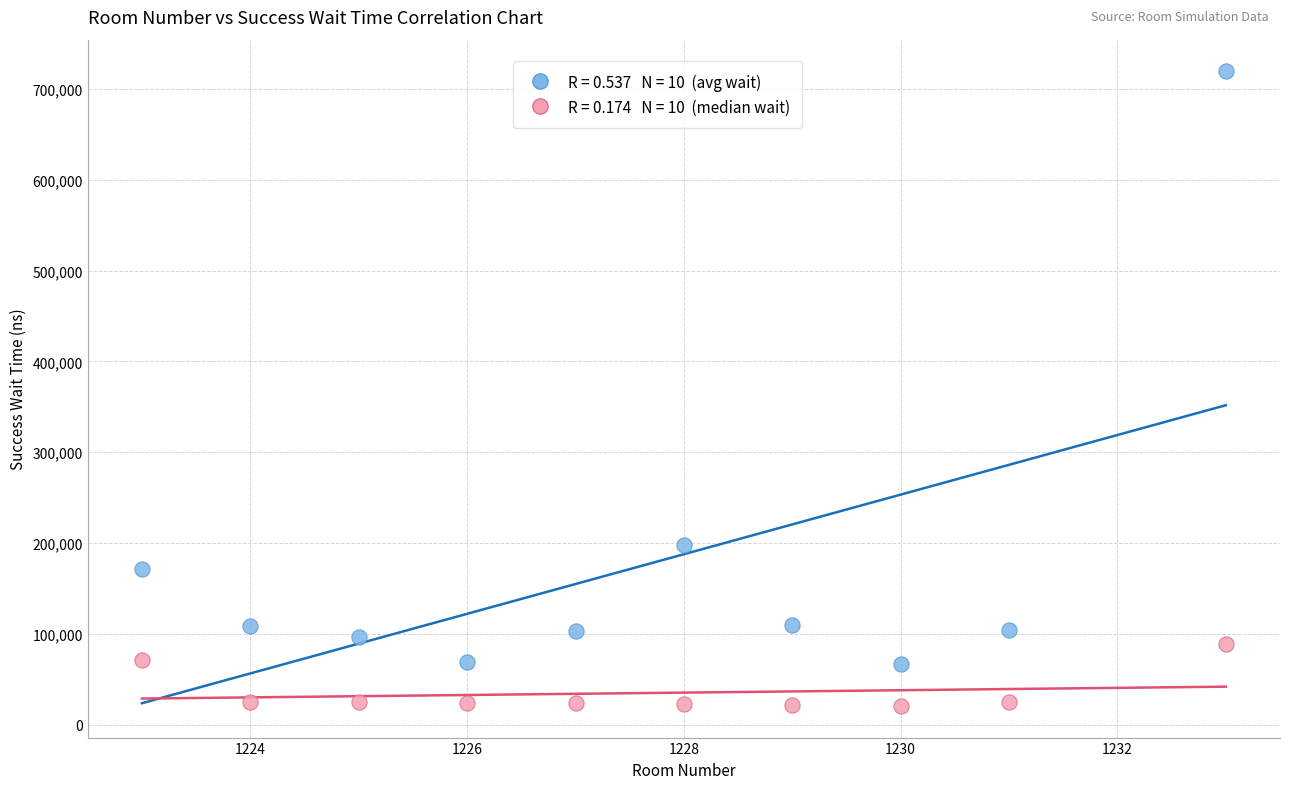

Across all series, what Y value is closest to 370097?

197772.7